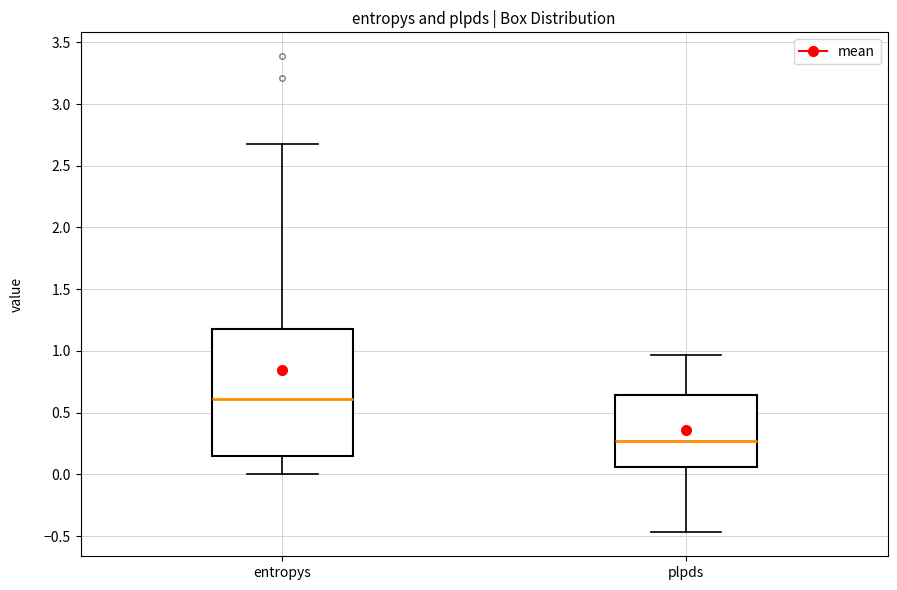

Which box is the tallest, from its lower edge to its upper edge?

entropys